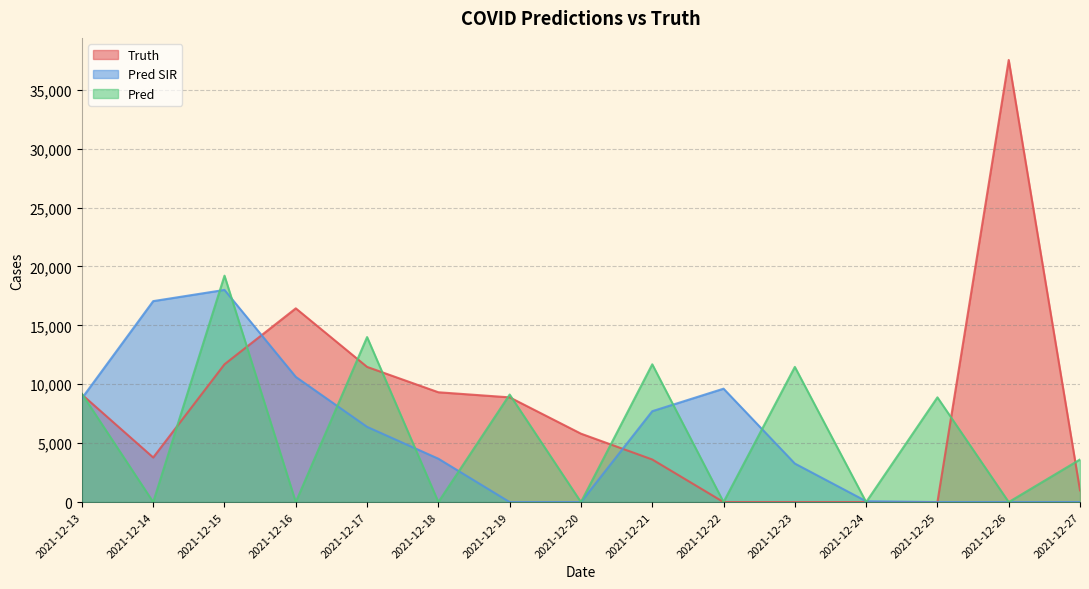

What are all the series names shown in the legend?

Truth, Pred SIR, Pred